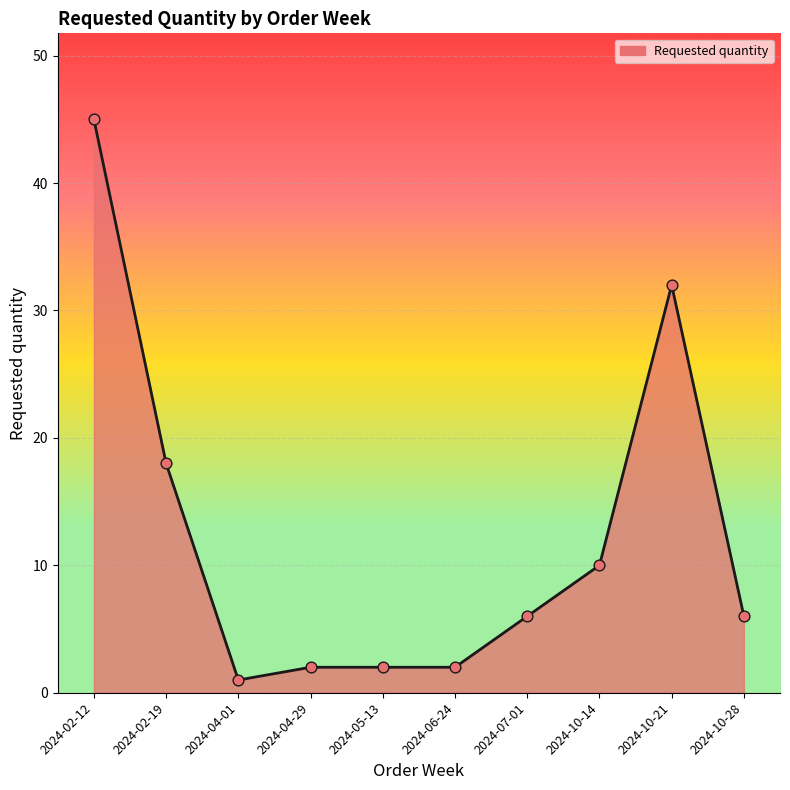

What is the ratio of the value at 2024-07-01 to the value at 2024-02-12?

0.1